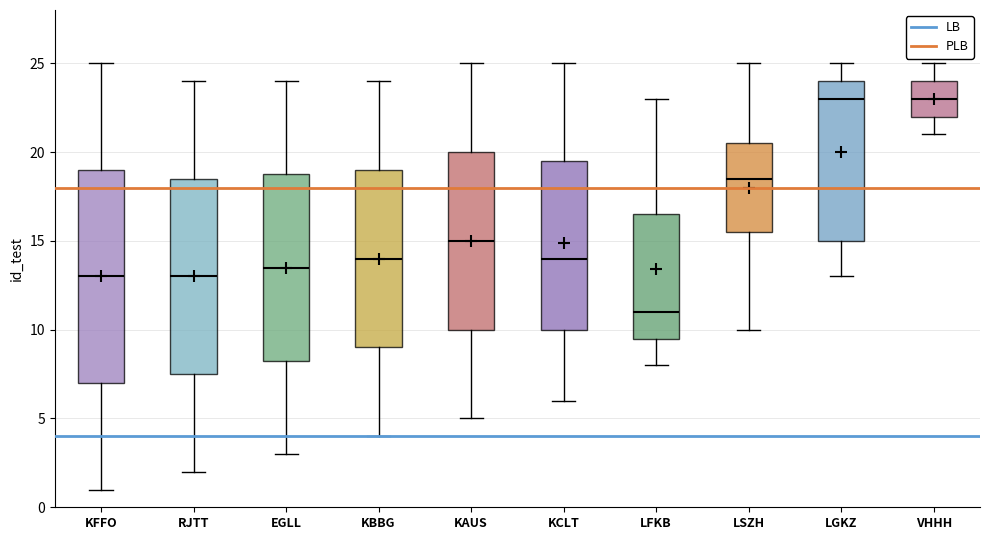

Which box is the tallest, from its lower edge to its upper edge?

KFFO